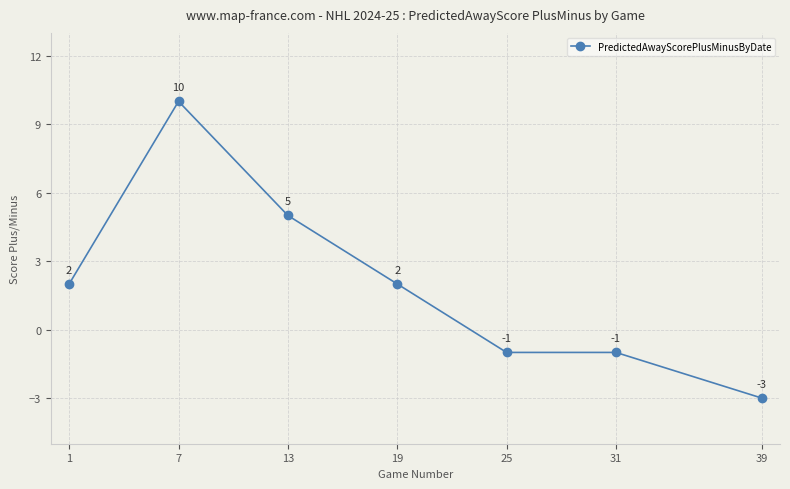

What is the average value?

2